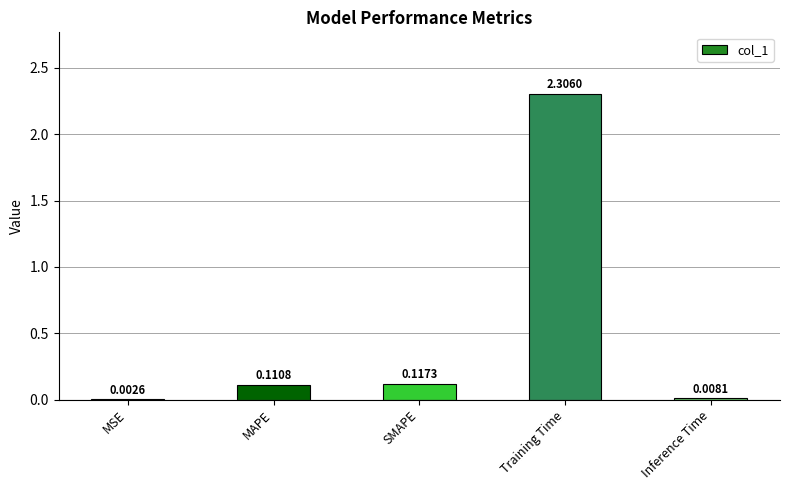

What is the change in value from SMAPE to Training Time?

+2.2